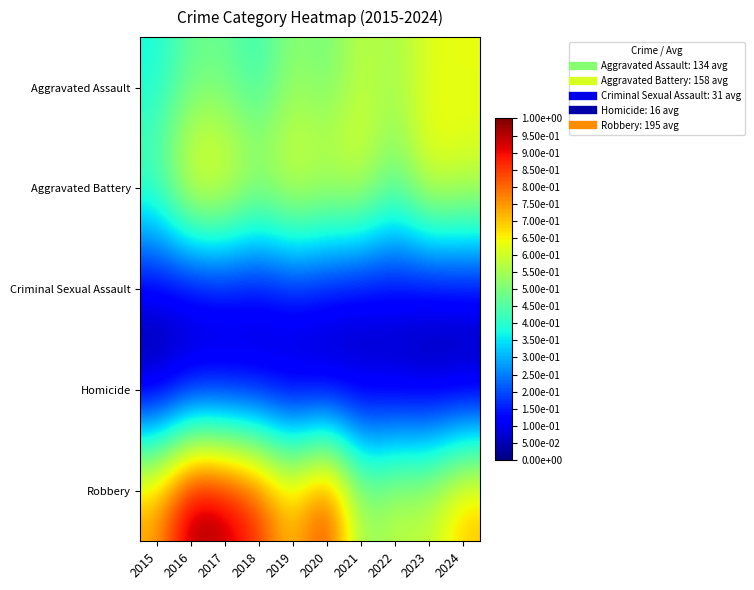

Between 2016 and 2023, which series saw the biggest shift?

Robbery